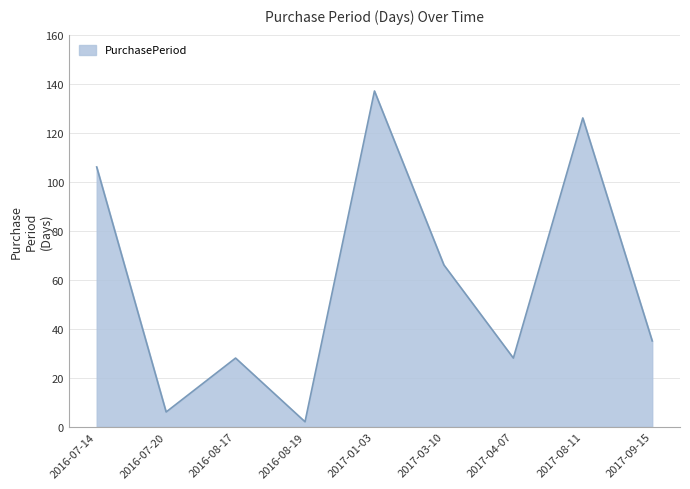

What position from the right is 2017-01-03?

5